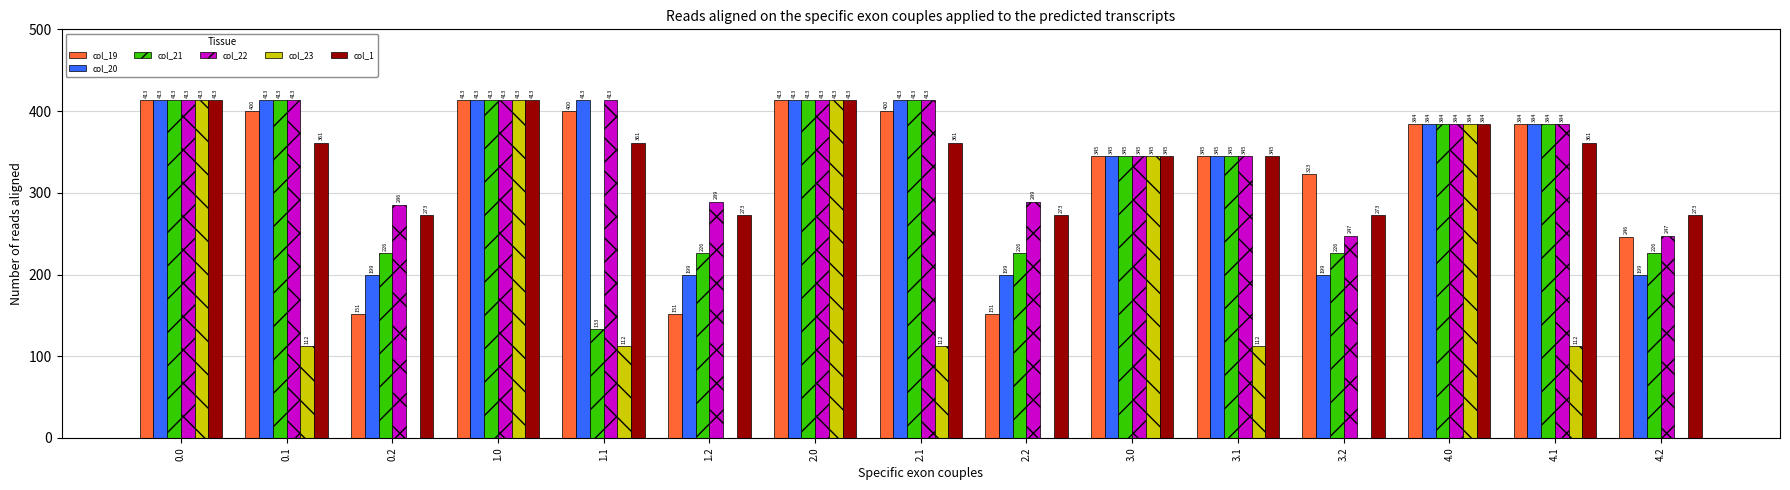

Is the value of col_19 at 1.2 greater than the value of col_20 at 4.1?

No